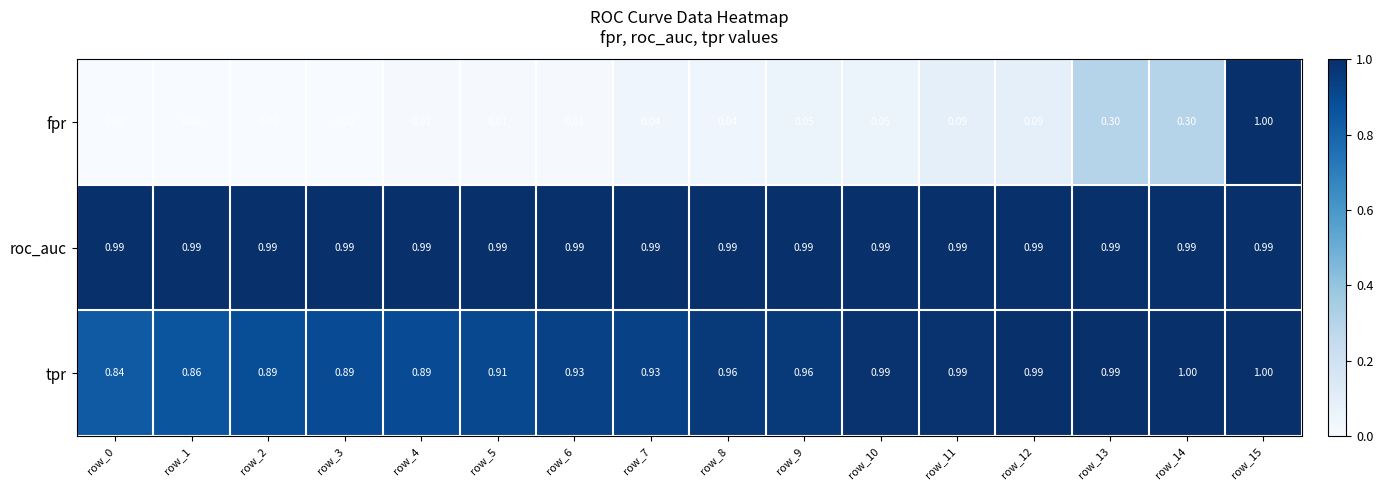

Rank the series at row_6 from highest to lowest value.

roc_auc, tpr, fpr